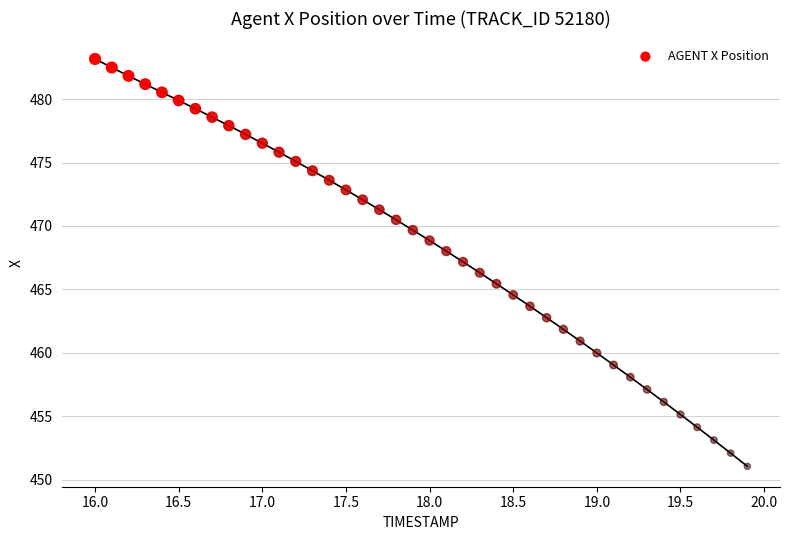

What is the range of Y values (max minus min)?

32.1